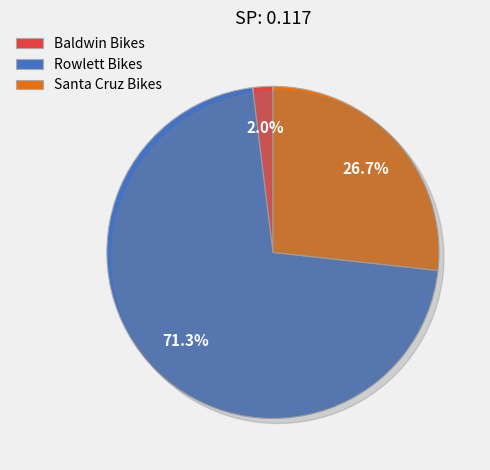

Do Rowlett Bikes and Baldwin Bikes together represent more than half of the pie?

Yes